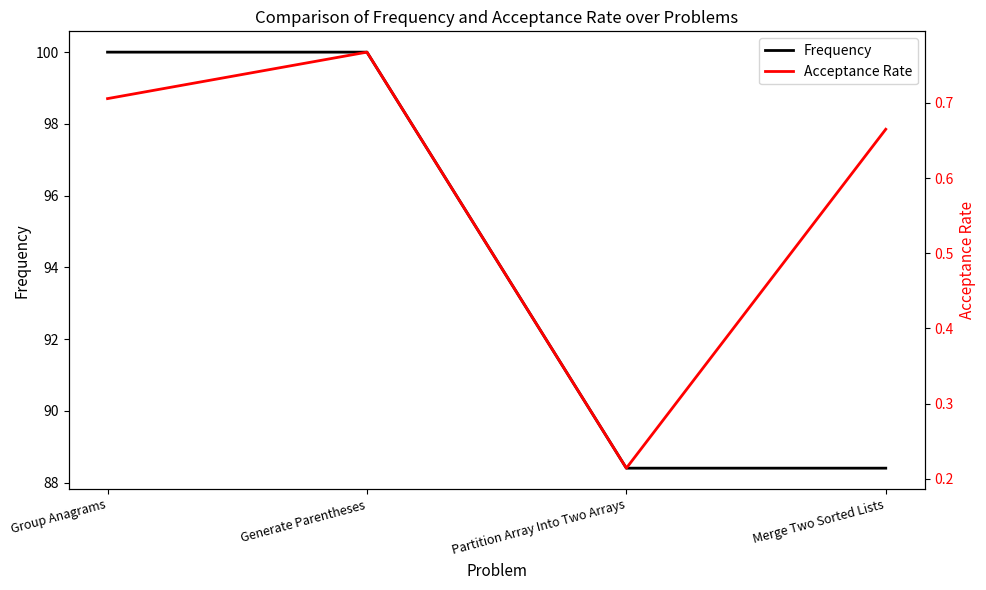

Reading left to right, what are all the values shown in this chart?

Frequency: Group Anagrams=100.0	Generate Parentheses=100.0	Partition Array Into Two Arrays=88.4	Merge Two Sorted Lists=88.4
Acceptance Rate: Group Anagrams=0.7	Generate Parentheses=0.8	Partition Array Into Two Arrays=0.2	Merge Two Sorted Lists=0.7